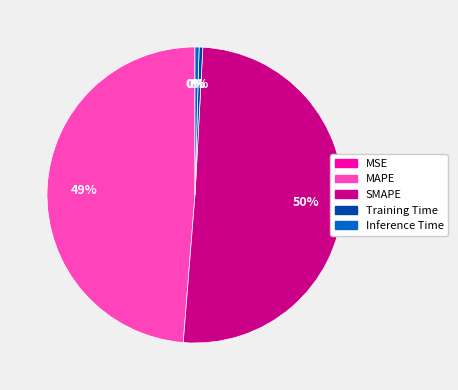

Is it true that MAPE is 49% of the pie?

True